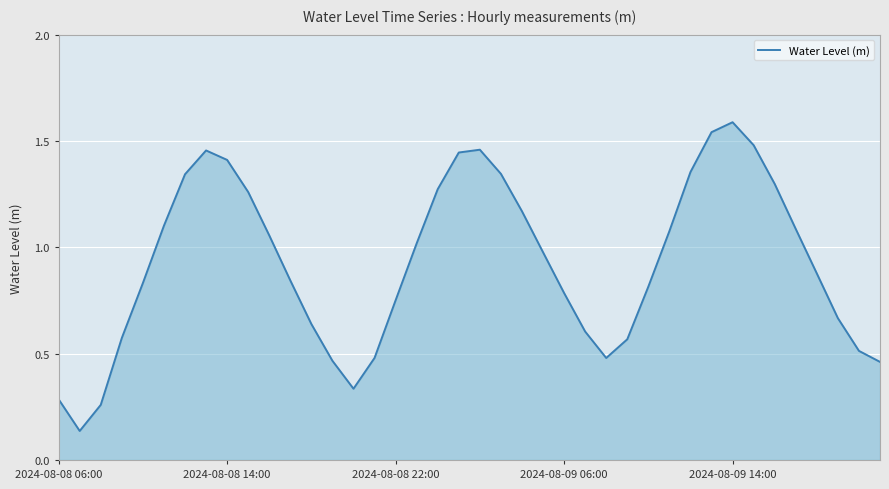

How many interior local valleys (lower than both neighbors) does the data have?

3